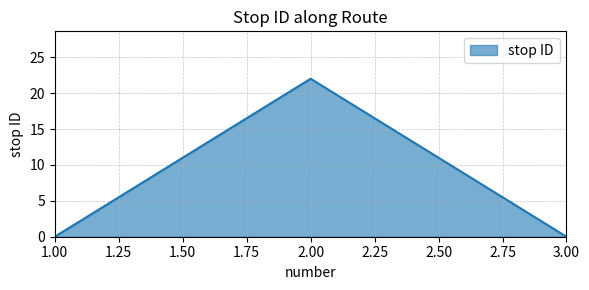

At which category does the chart reach its peak across all series?

2.00